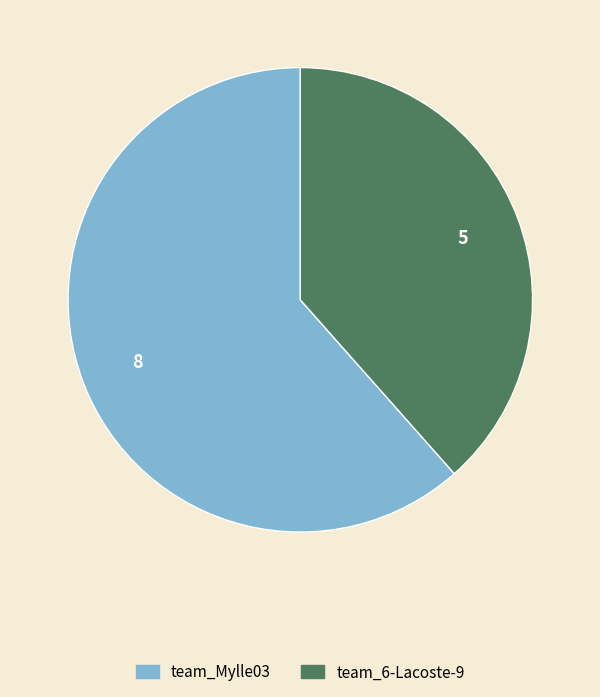

Does any single category account for the majority?

Yes